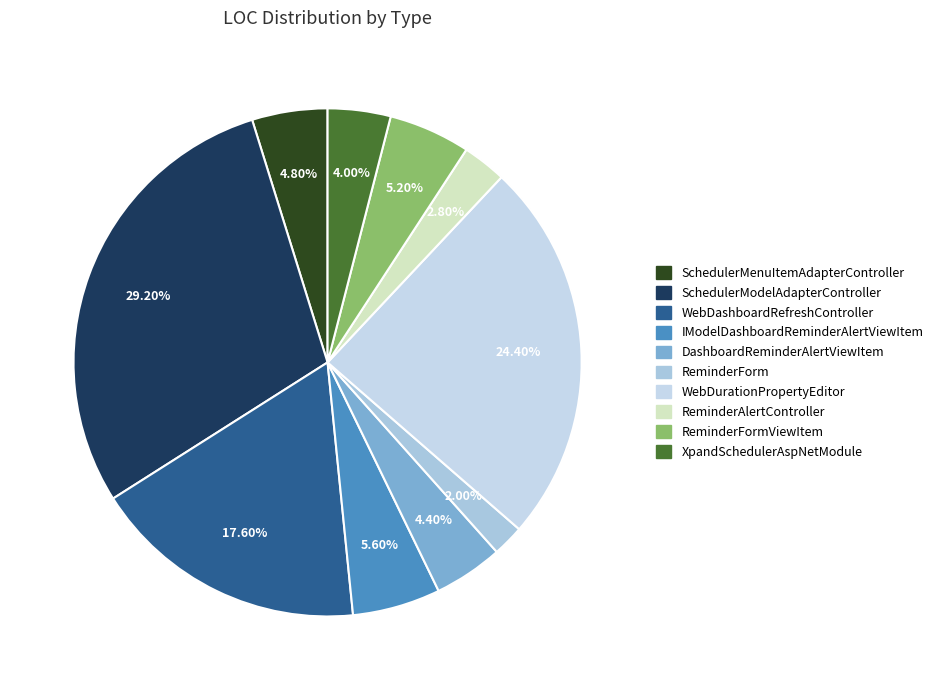

How many slices are in this pie chart?

10